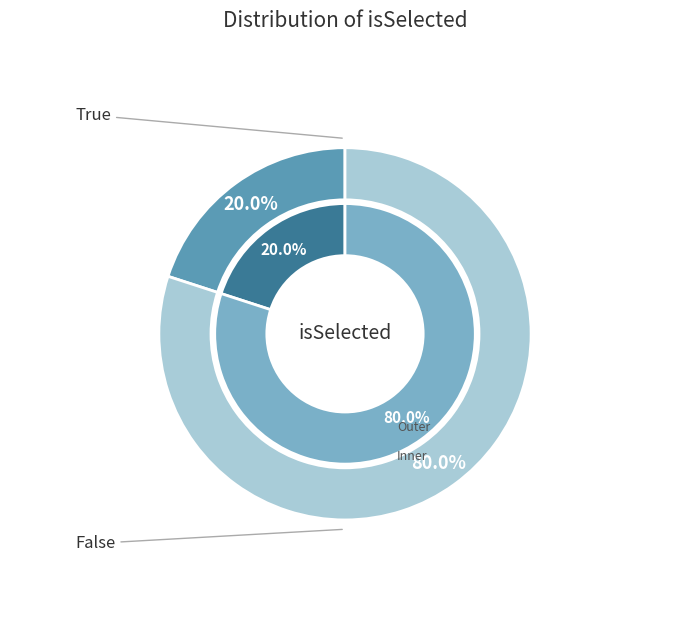

How many segments does this pie chart have?

2